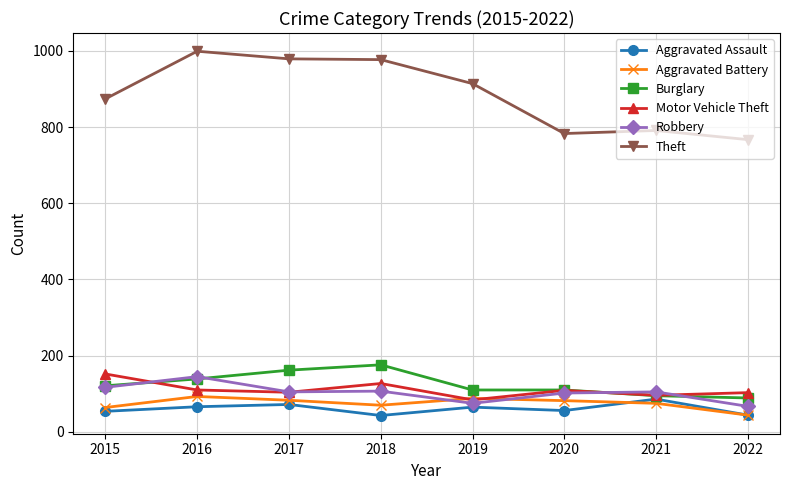

What is the value of the Aggravated Assault point at the 7th from the left?

86